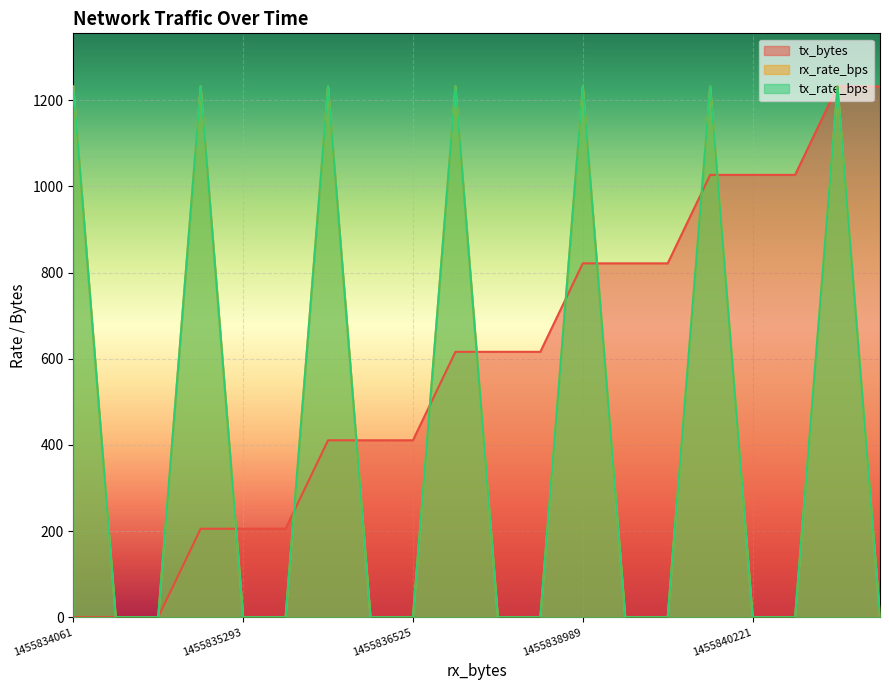

Does the chart display data point markers on the line(s)?

No